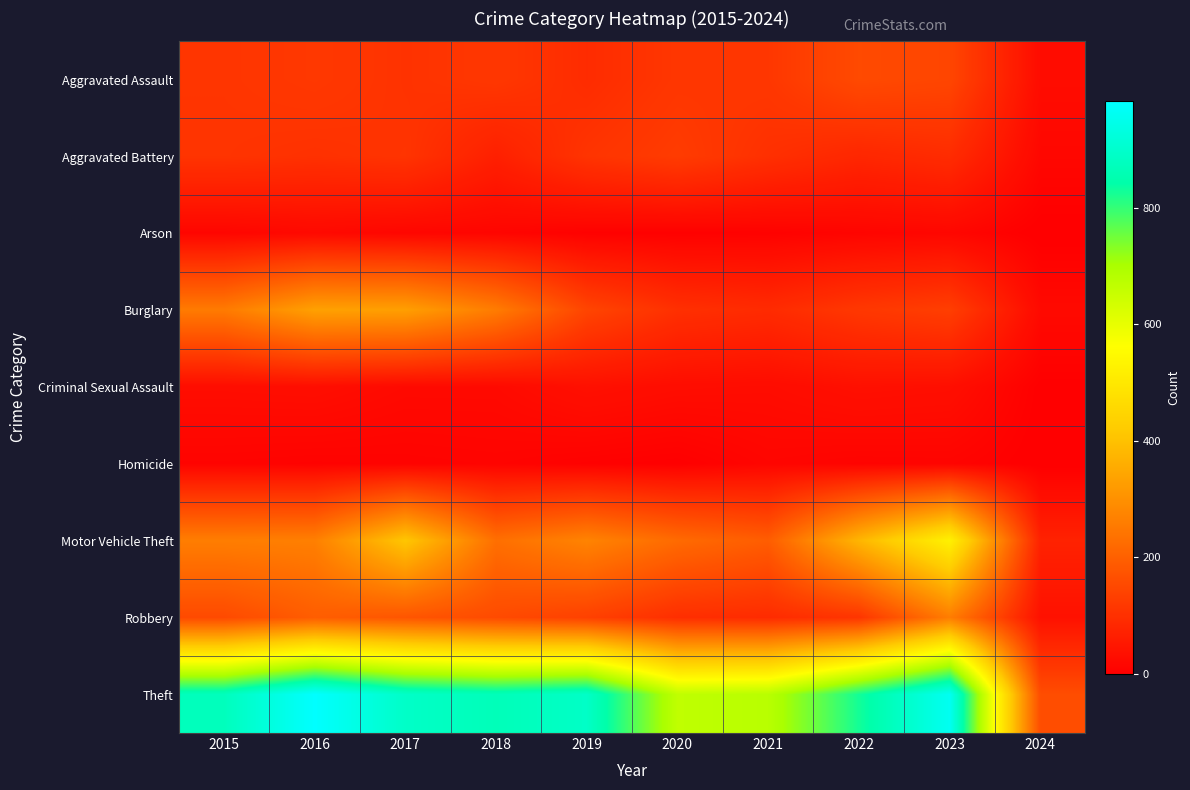

Reading left to right, list all the values displayed in this chart.

Aggravated Assault: 2015=110	2016=118	2017=105	2018=115	2019=92	2020=113	2021=115	2022=154	2023=145	2024=26
Aggravated Battery: 2015=108	2016=102	2017=108	2018=67	2019=108	2020=125	2021=100	2022=81	2023=92	2024=16
Arson: 2015=13	2016=20	2017=14	2018=12	2019=5	2020=4	2021=6	2022=11	2023=15	2024=0
Burglary: 2015=254	2016=333	2017=329	2018=257	2019=143	2020=100	2021=90	2022=116	2023=130	2024=21
Criminal Sexual Assault: 2015=28	2016=30	2017=21	2018=21	2019=35	2020=28	2021=26	2022=35	2023=32	2024=2
Homicide: 2015=9	2016=7	2017=8	2018=10	2019=5	2020=2	2021=13	2022=9	2023=10	2024=0
Motor Vehicle Theft: 2015=261	2016=265	2017=411	2018=231	2019=273	2020=221	2021=193	2022=376	2023=524	2024=72
Robbery: 2015=154	2016=194	2017=178	2018=155	2019=135	2020=97	2021=91	2022=111	2023=260	2024=37
Theft: 2015=874	2016=984	2017=892	2018=868	2019=891	2020=666	2021=678	2022=827	2023=962	2024=160